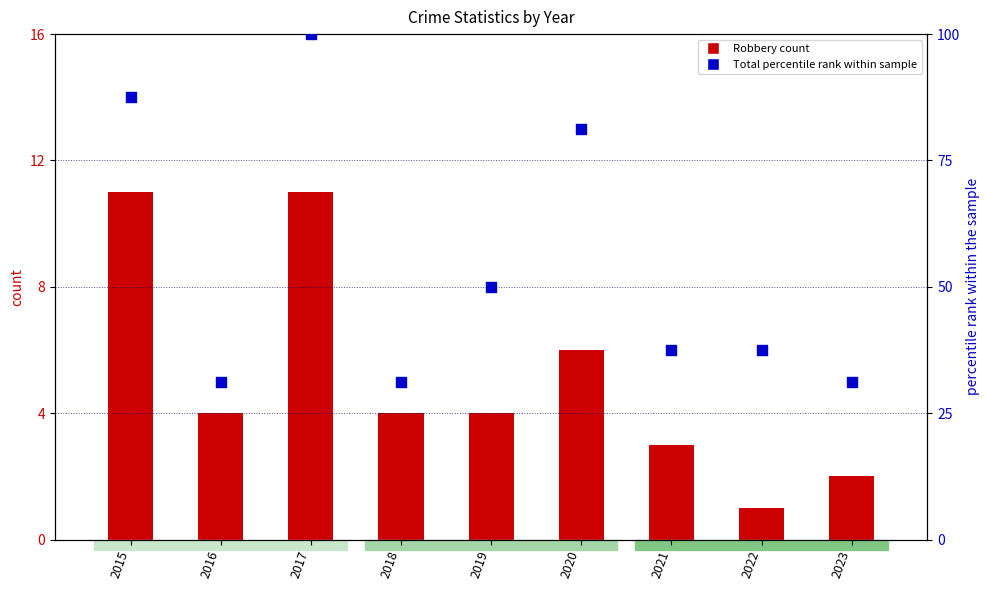

What is the total value across all series at 2023?

33.2